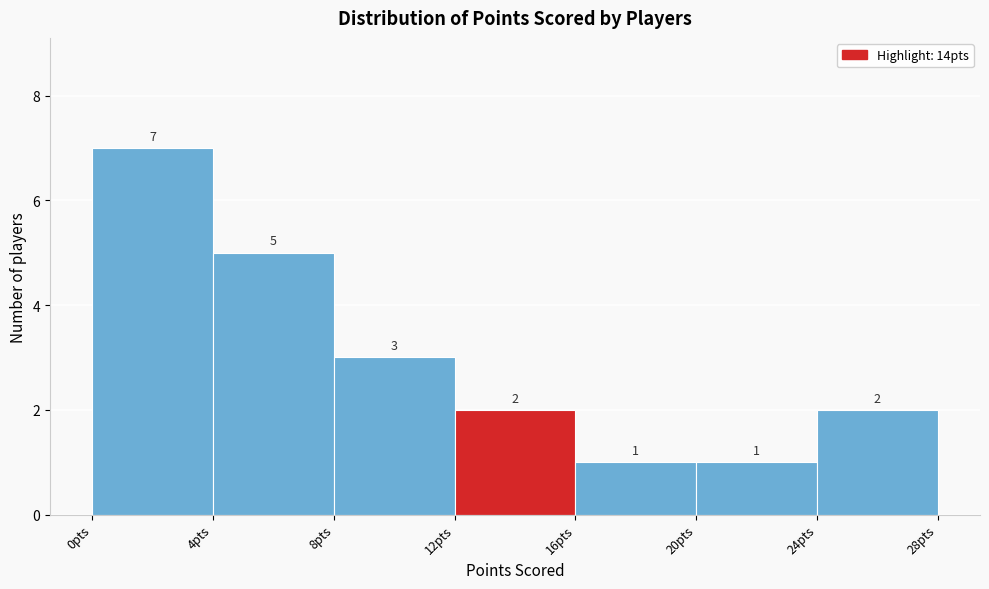

Reading left to right, transcribe this chart: for each bar, give the range it covers on the x-axis and its height.

0 to 4: 7
4 to 8: 5
8 to 12: 3
12 to 16: 2
16 to 20: 1
20 to 24: 1
24 to 28: 2